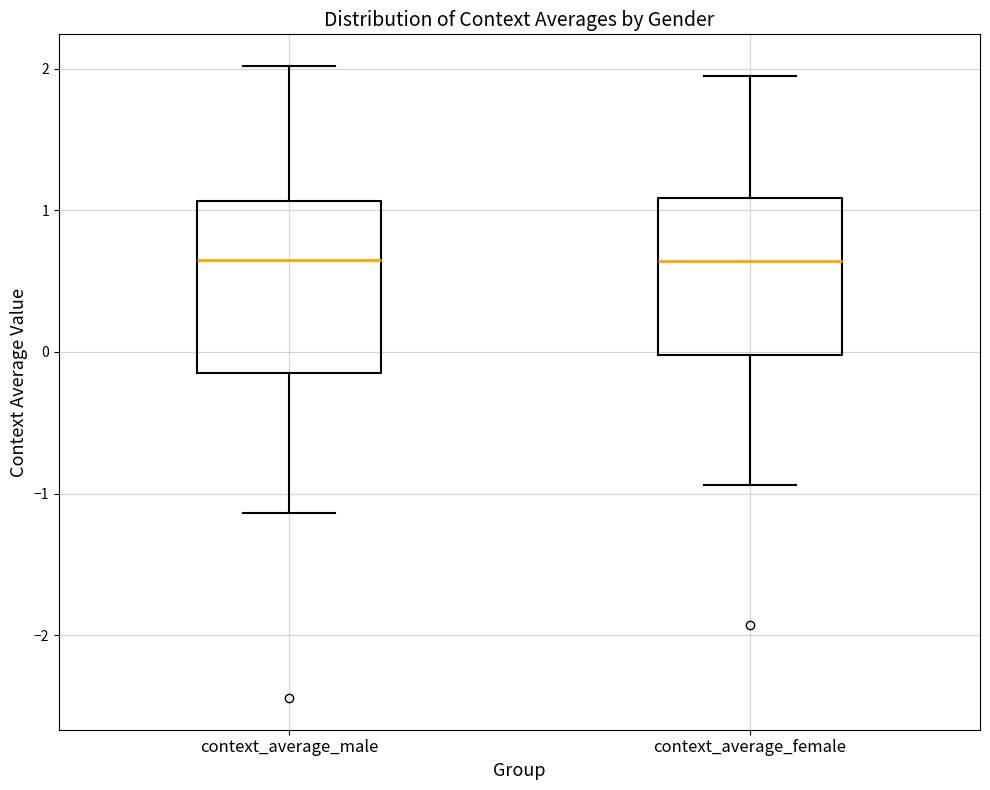

Comparing the boxes themselves (not the whiskers), which one is the tallest?

context_average_male